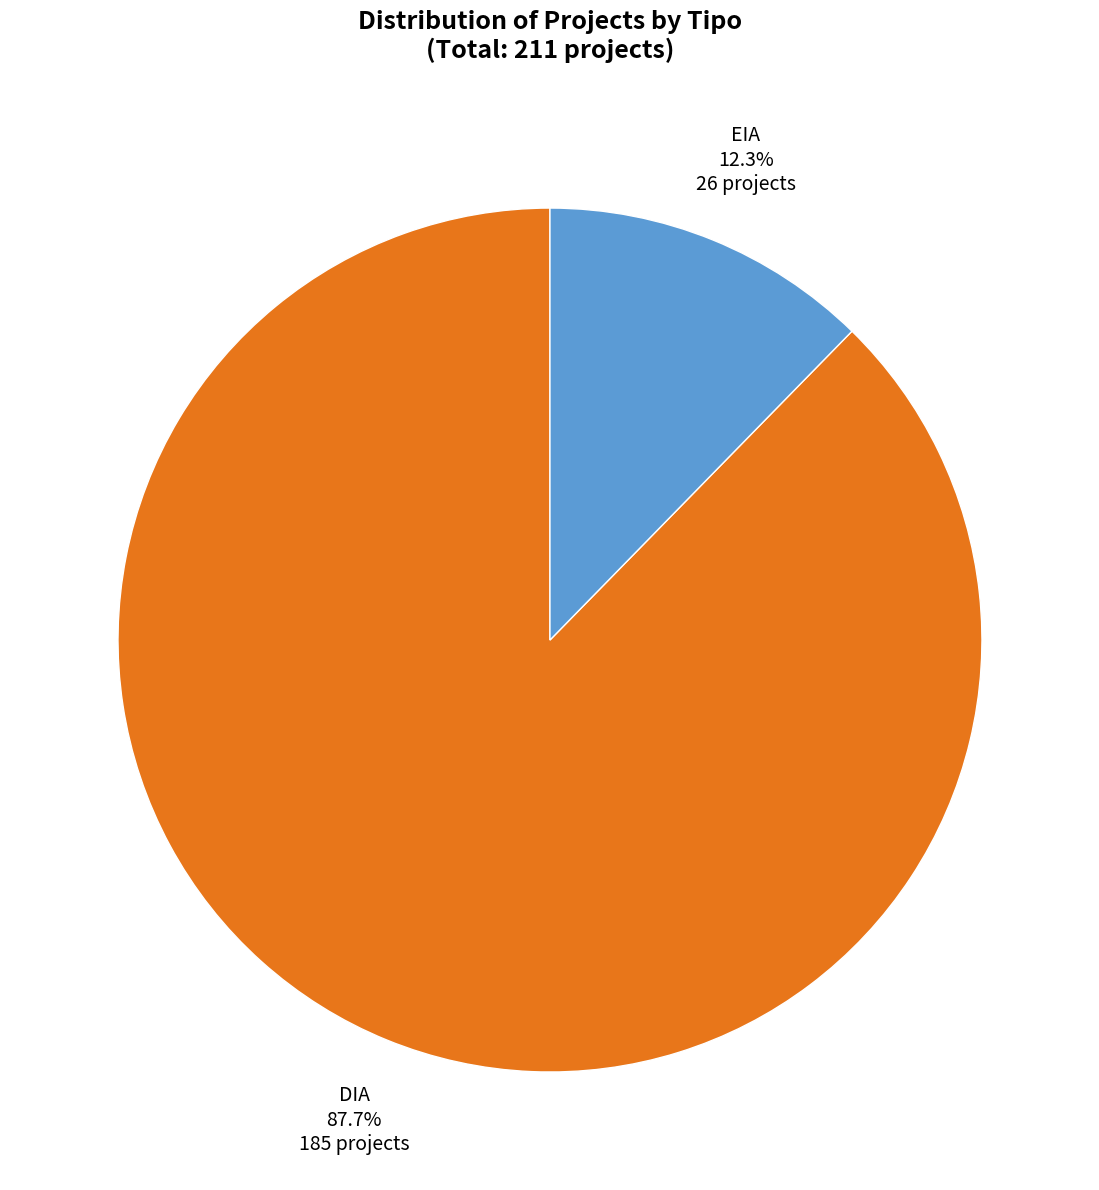

What is the smallest slice in the pie chart?

EIA